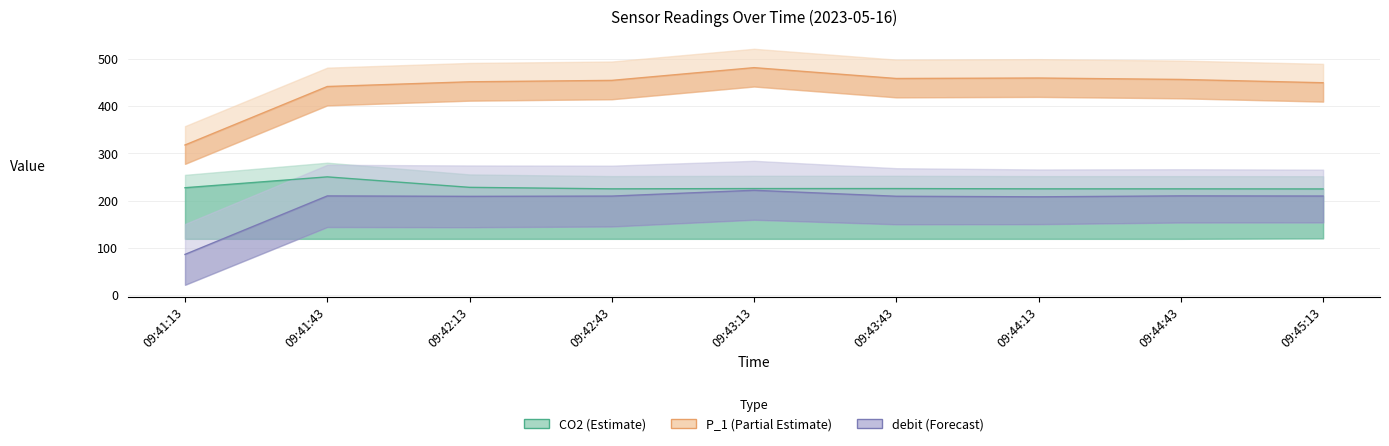

True or false: P_1 and debit intersect in this chart.

False